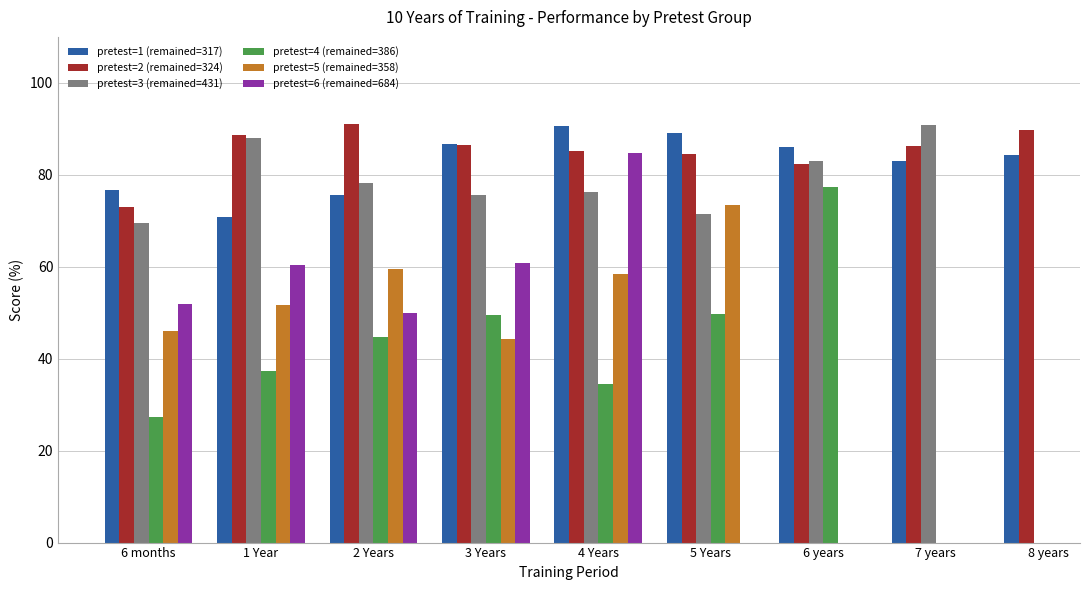

Count the number of data series in this chart.

6